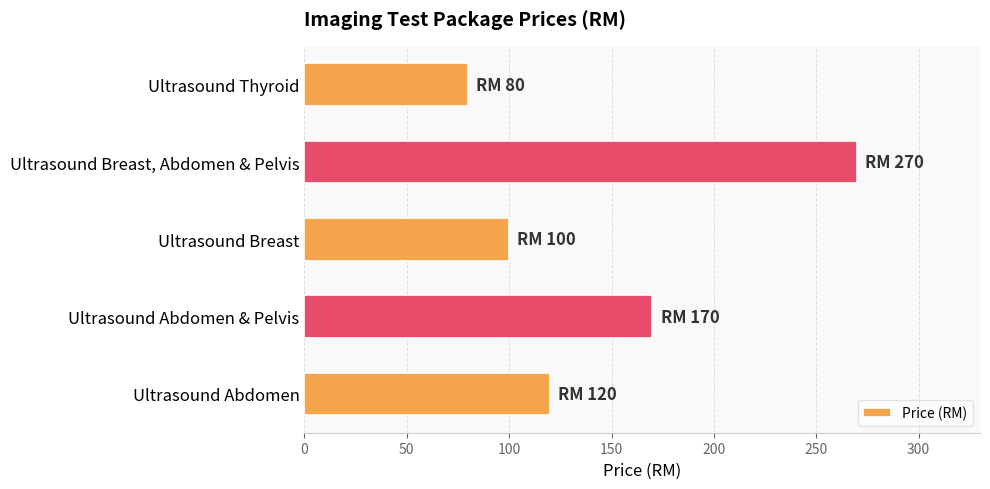

Where is the data nearest to the value 175?

Ultrasound Abdomen & Pelvis